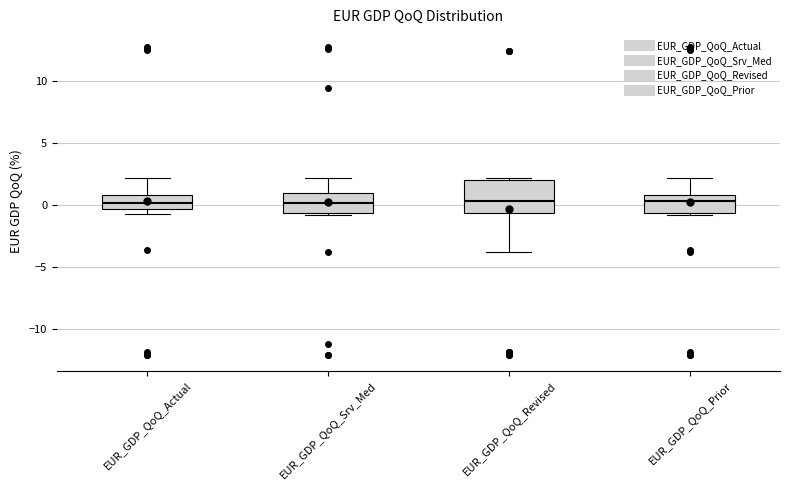

Reading left to right, read every box against the y-axis: the position of its median line, the range the box covers, and the ends of its whiskers. The values are not printed on the chart, so give them approximately, as read against the axis.

EUR_GDP_QoQ_Actual: median 0.0, box -0.5 to 1.0, whiskers -0.5 (just below the box's lower edge) to 2.0
EUR_GDP_QoQ_Srv_Med: median 0.0, box -0.5 to 1.0, whiskers -1.0 to 2.0
EUR_GDP_QoQ_Revised: median 0.5, box -0.5 to 2.0, whiskers -4.0 to 2.0 (just above the box's upper edge)
EUR_GDP_QoQ_Prior: median 0.5, box -0.5 to 1.0, whiskers -1.0 to 2.0